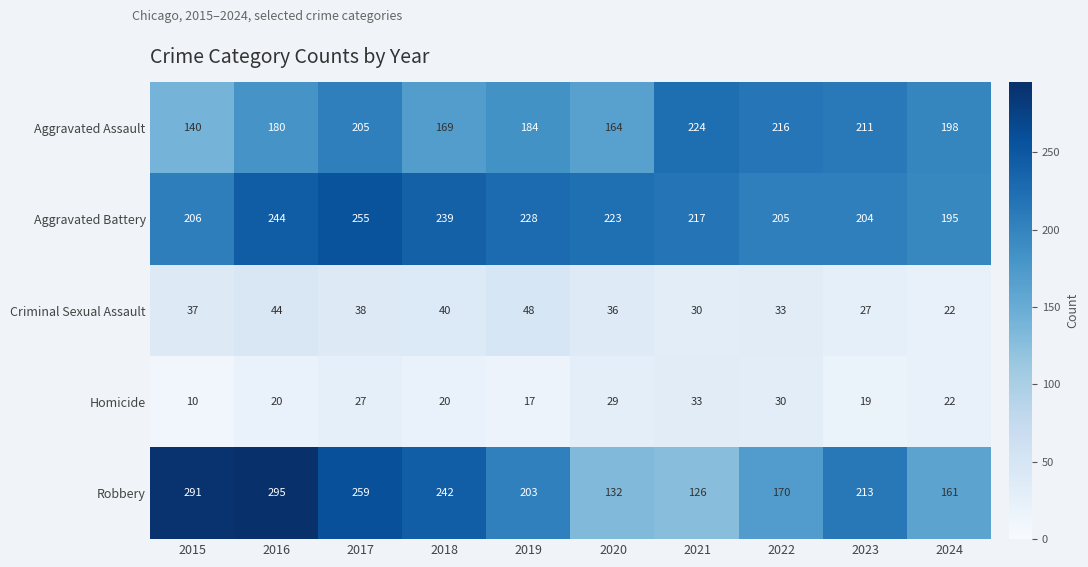

Rank the series by their maximum value, from highest to lowest.

Robbery, Aggravated Battery, Aggravated Assault, Criminal Sexual Assault, Homicide